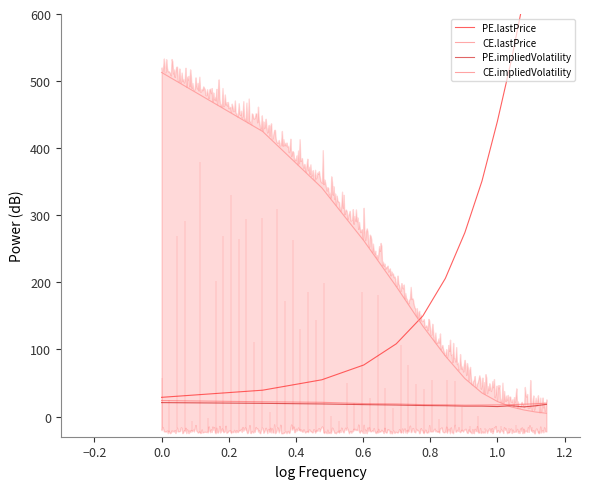

What is the lowest value of the CE.impliedVolatility series?

17.1